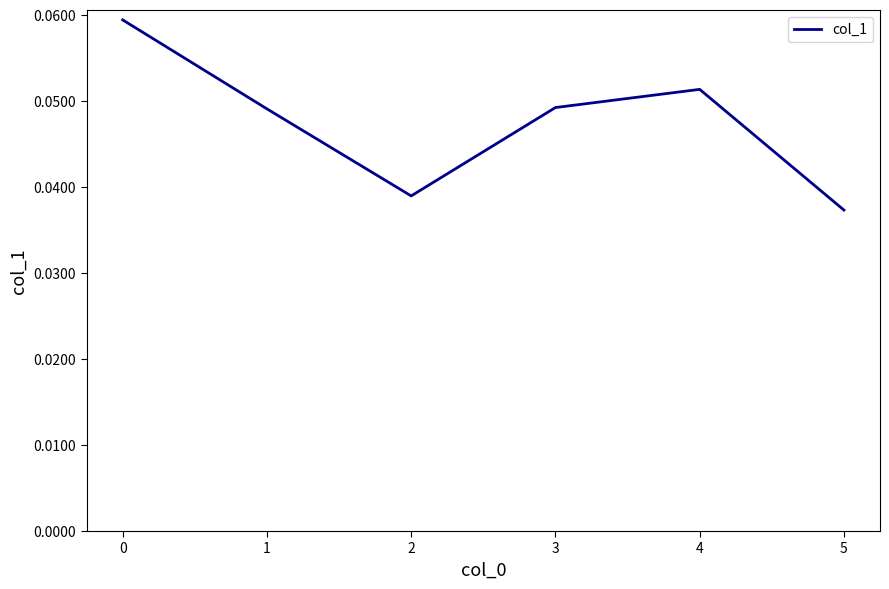

Is it true that the value at 4 is 0.0?

False